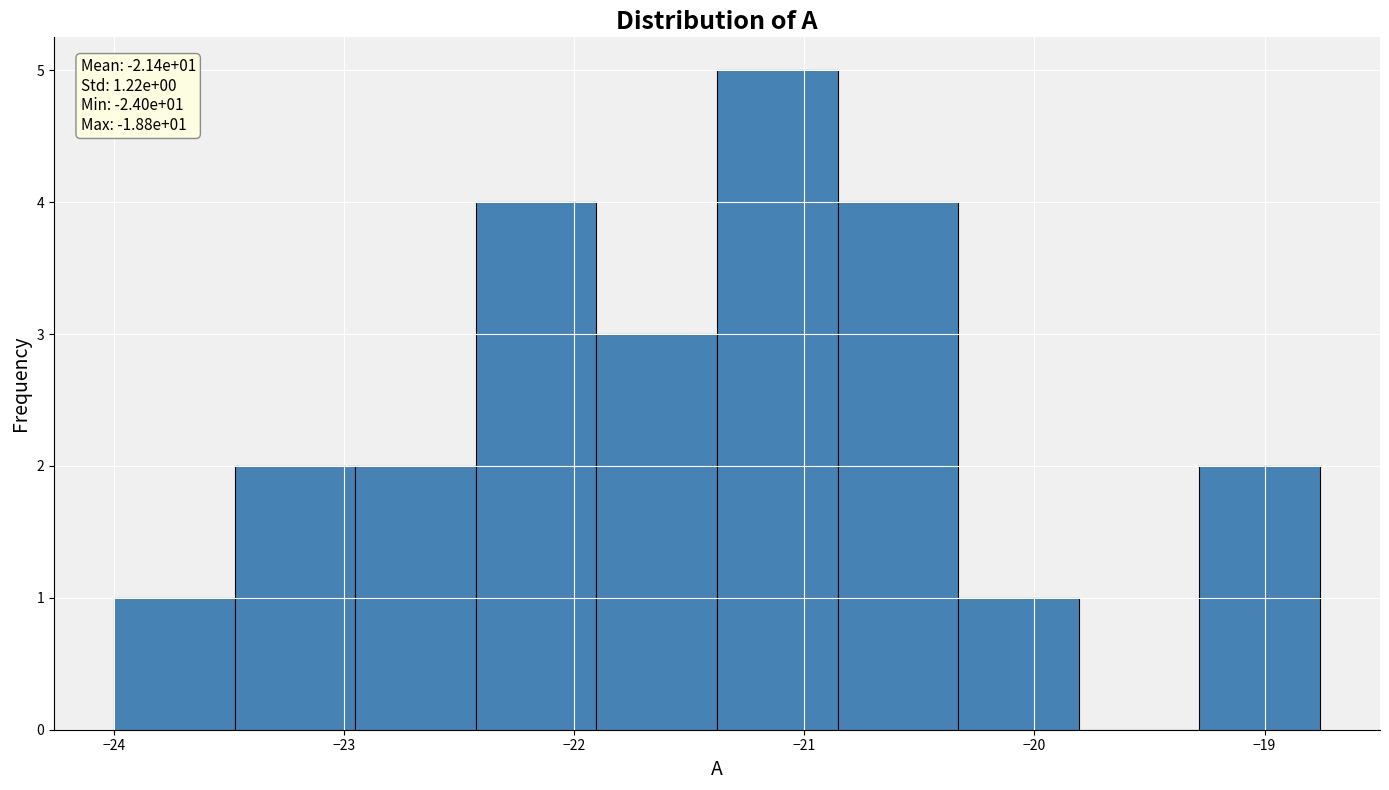

Which range on the x-axis has the tallest bar?

-21.4 to -20.9